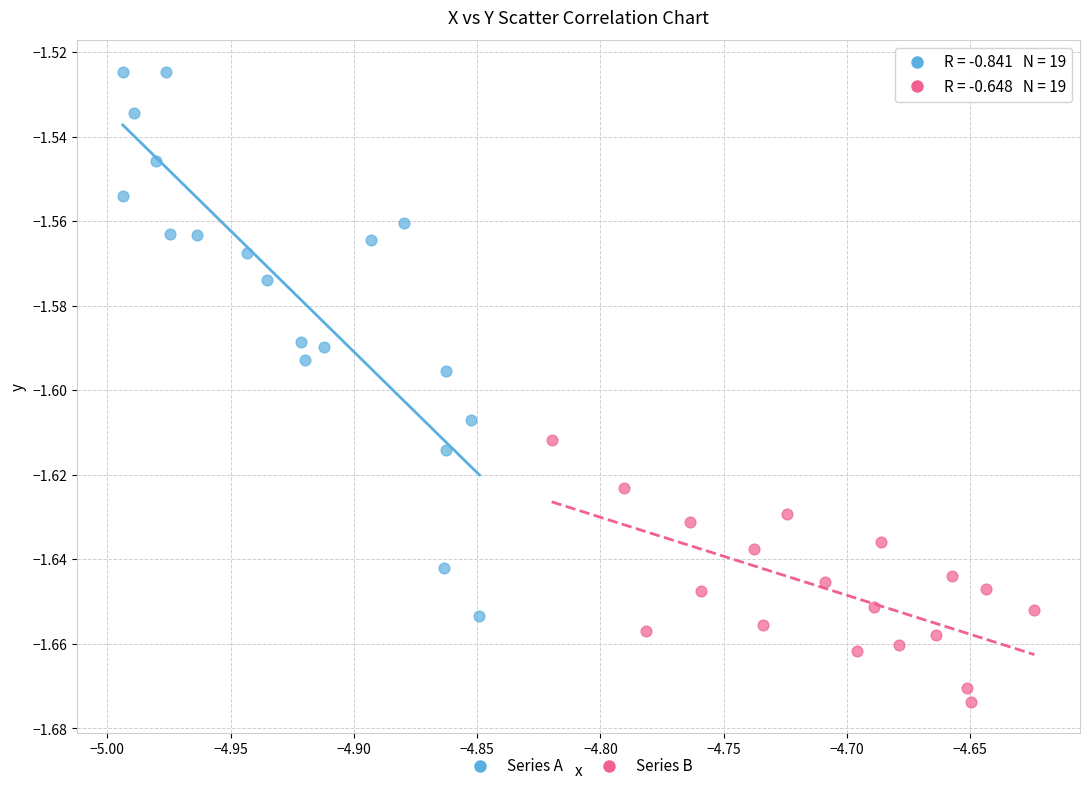

Which series contains the highest Y value?

Series A